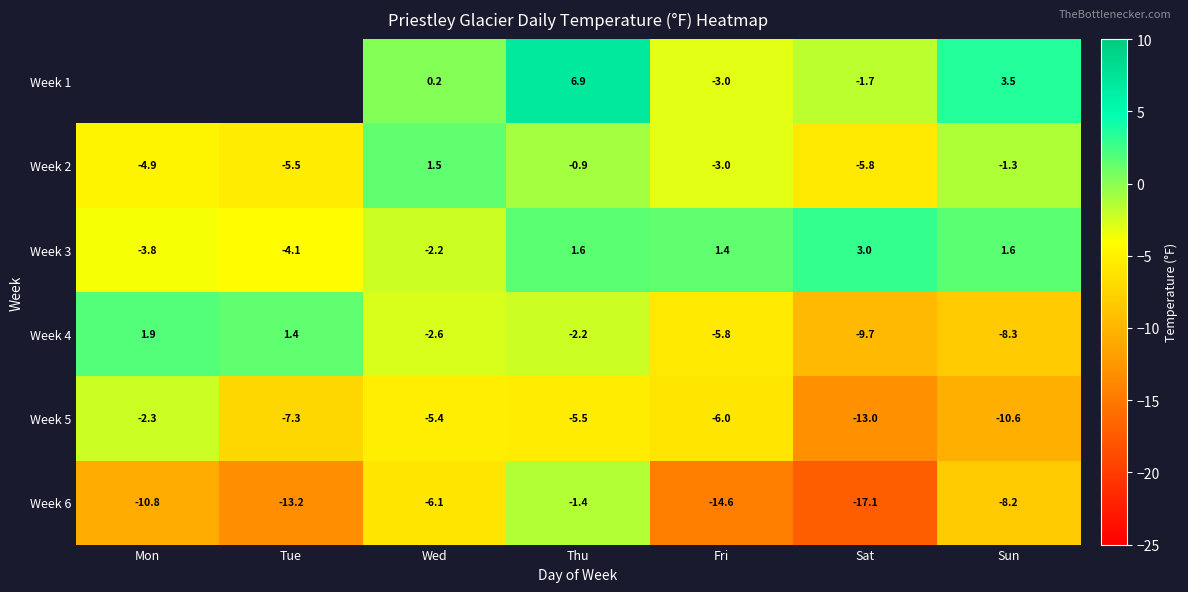

Where does the Week 5 series first go above -6?

Mon